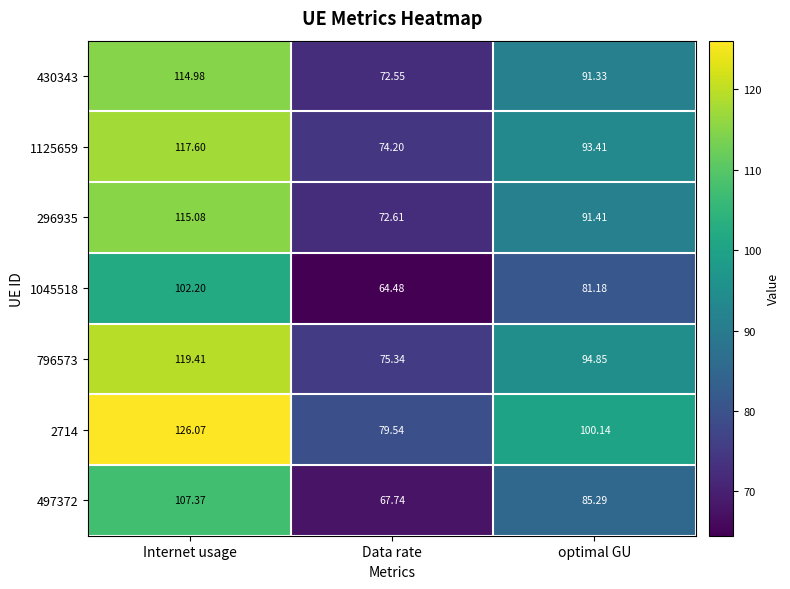

At how many categories does at least one series exceed 71?

3